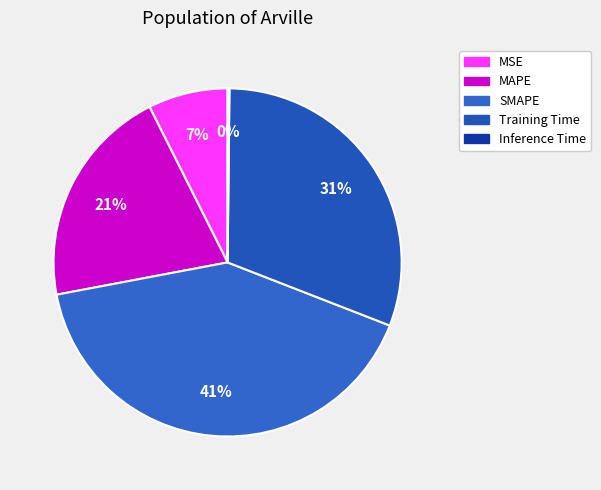

Rank the categories by value from highest to lowest.

SMAPE, Training Time, MAPE, MSE, Inference Time